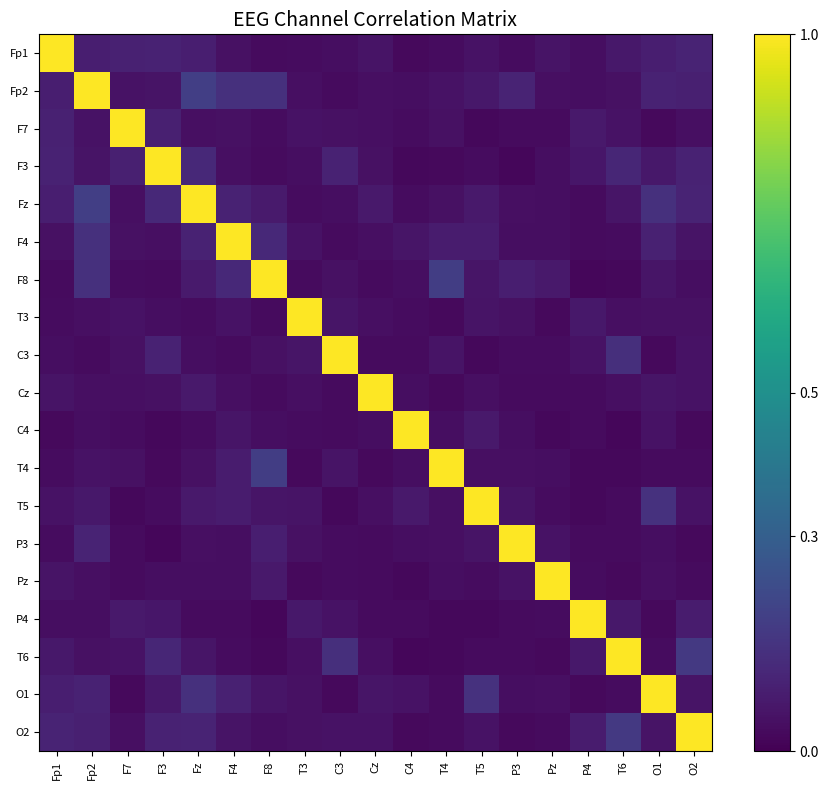

Which category has the lowest value across all series?

T6